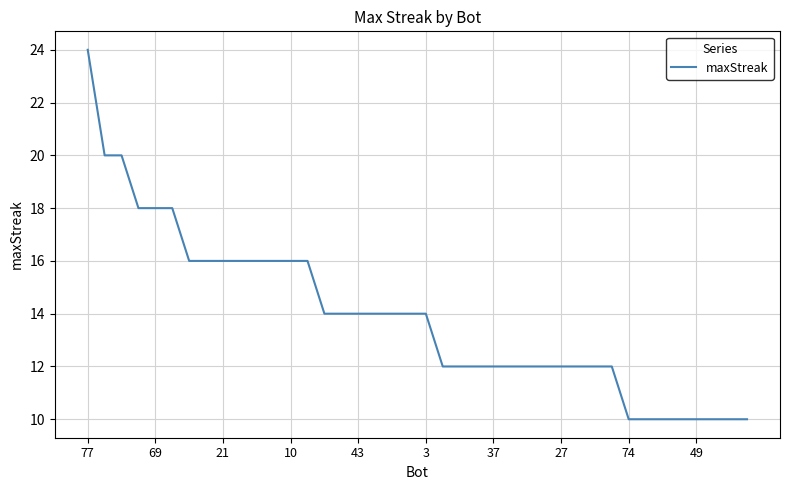

What is the minimum value shown in the chart?

10